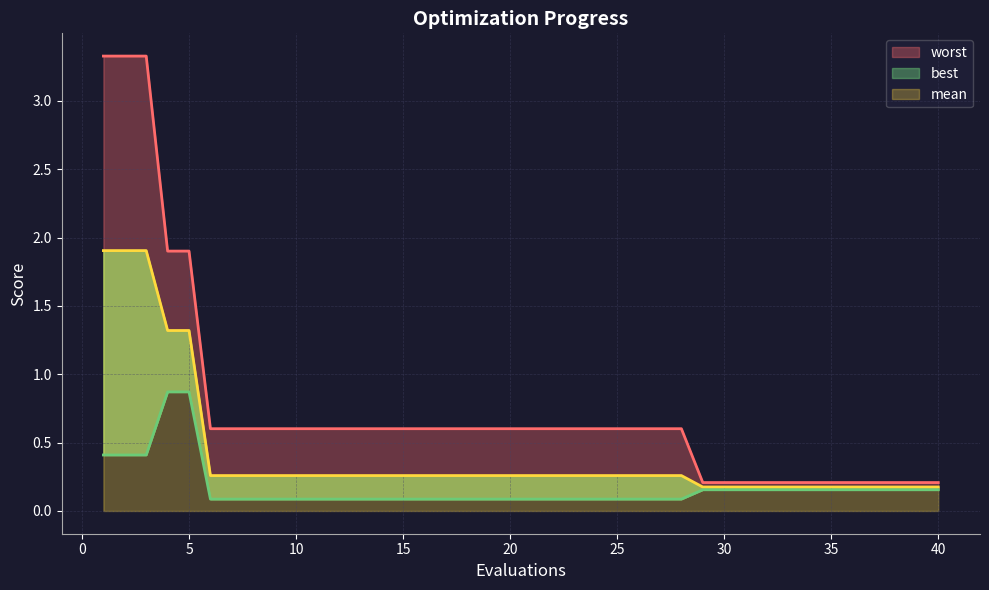

True or false: worst and mean cross at least once.

False